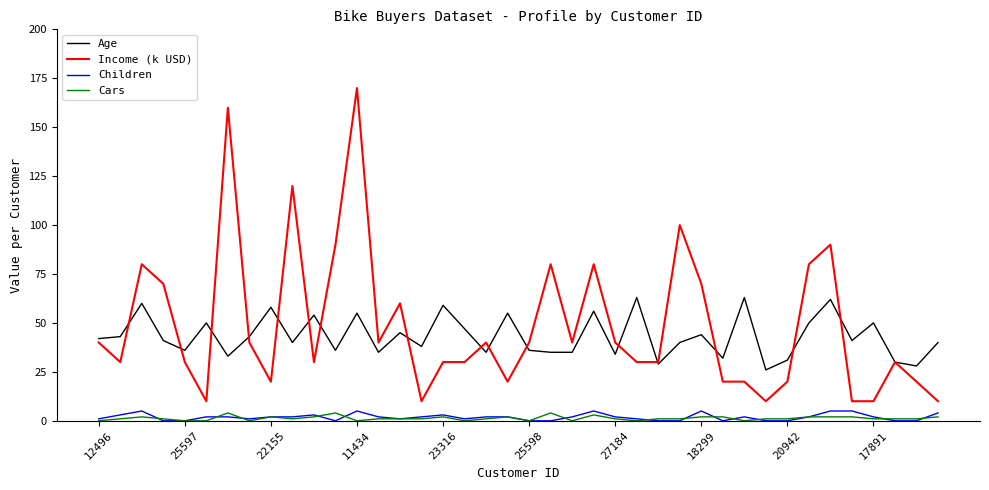

True or false: Cars and Income (k USD) cross at least once.

False